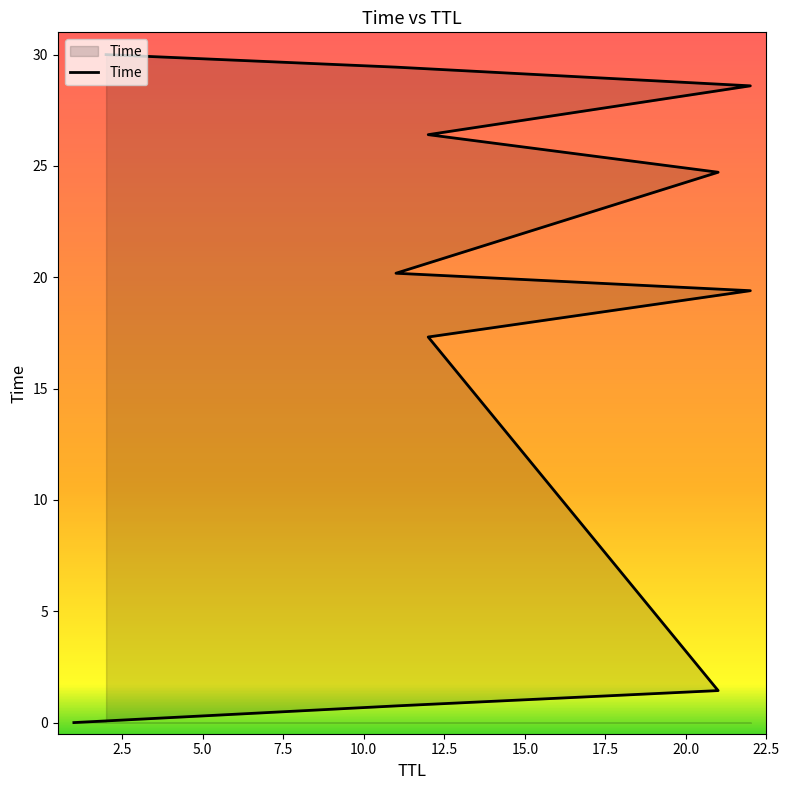

What is the sum of the values at 20.0 and 10.0?

48.0